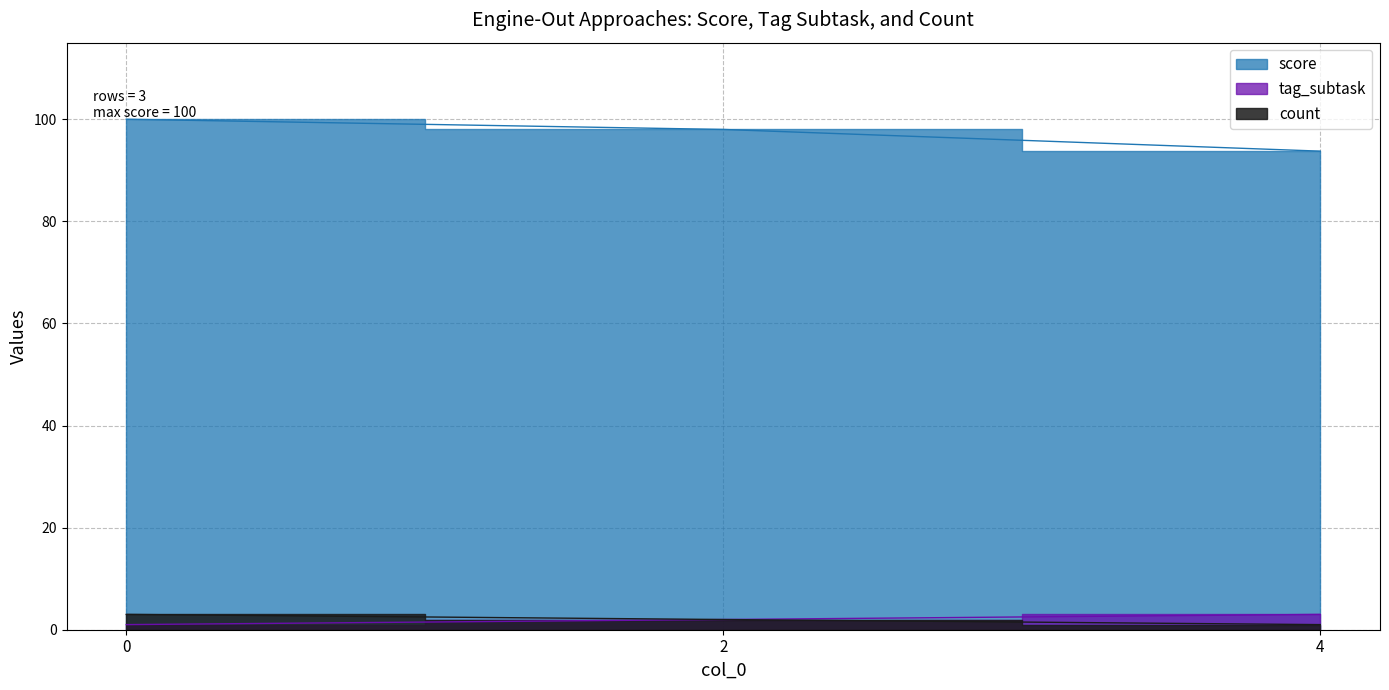

Is it true that score equals 36.8 at 2?

False